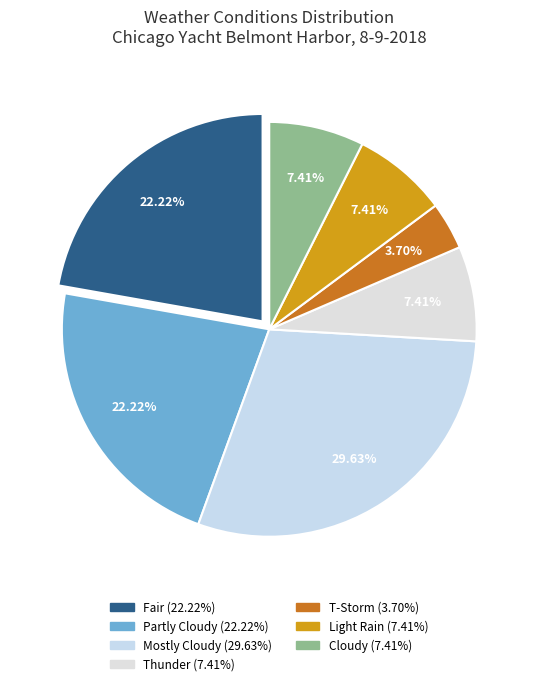

Is there a majority slice in this chart?

No